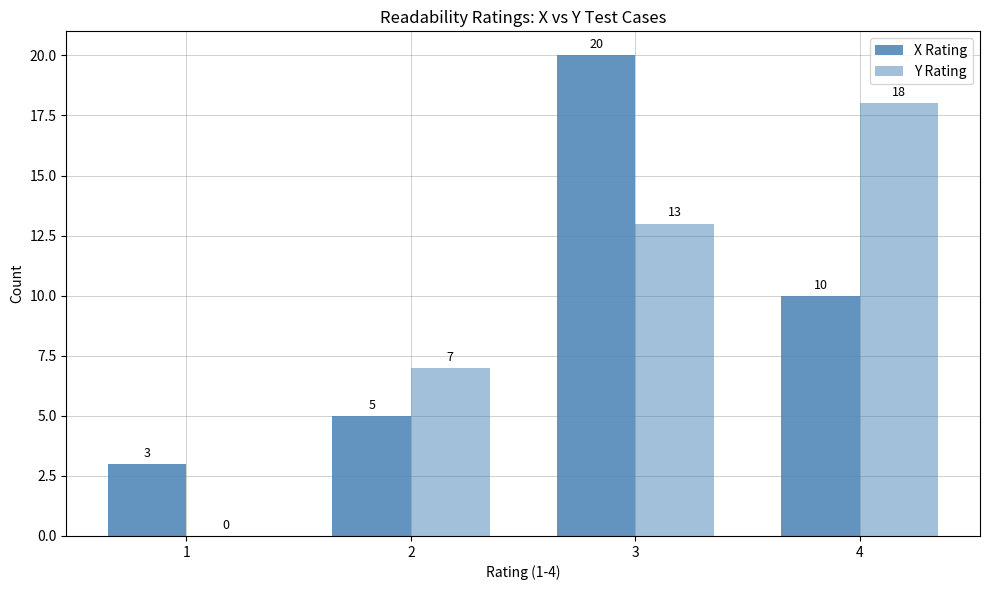

How many data points does each series have?

4